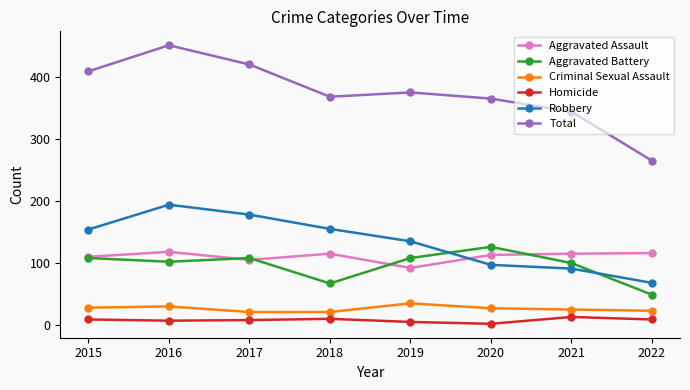

Which series has the largest range (max minus min)?

Total